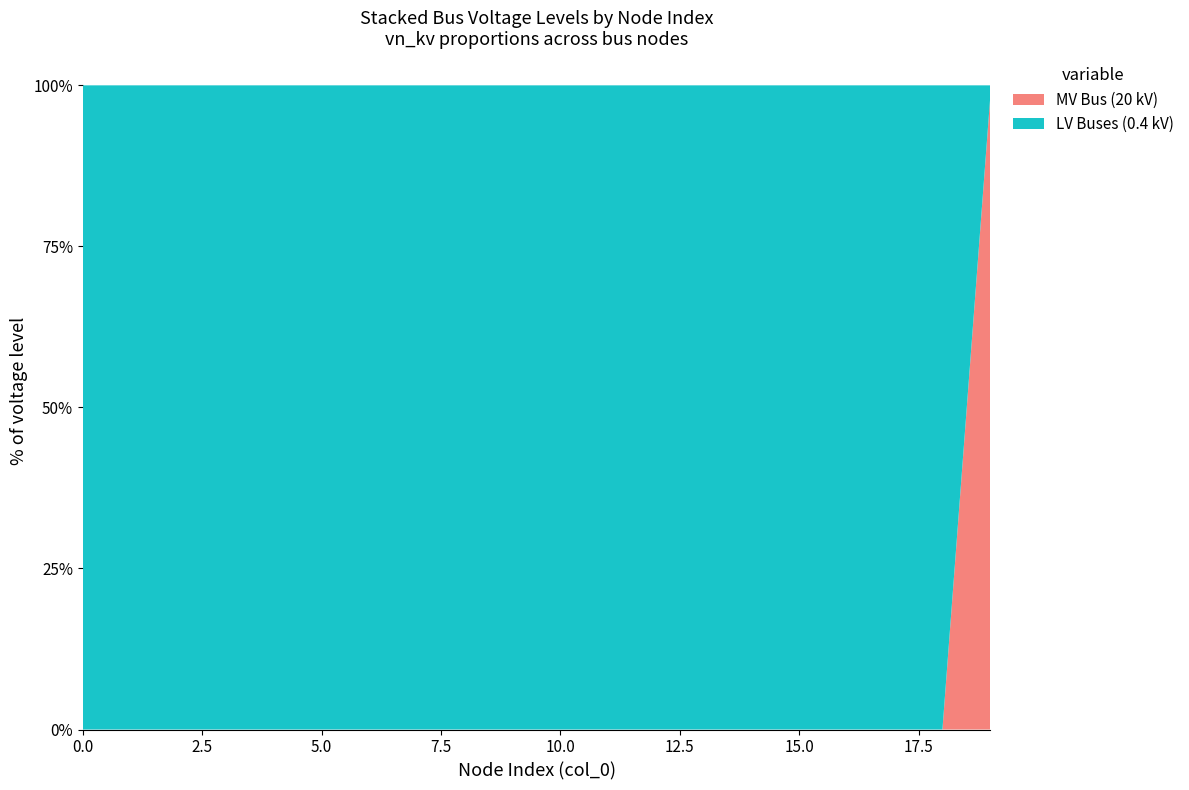

Reading right to left, what are all the values shown in this chart?

LV Buses (0.4 kV): 0.4	0.4	0.4	0.4	0.4	0.4	0.4	0.4	0.4	0.4	0.4	0.4	0.4	0.4	0.4	0.4	0.4	0.4	0.4	0.4
MV Bus (20 kV): 20.0	0.0	0.0	0.0	0.0	0.0	0.0	0.0	0.0	0.0	0.0	0.0	0.0	0.0	0.0	0.0	0.0	0.0	0.0	0.0